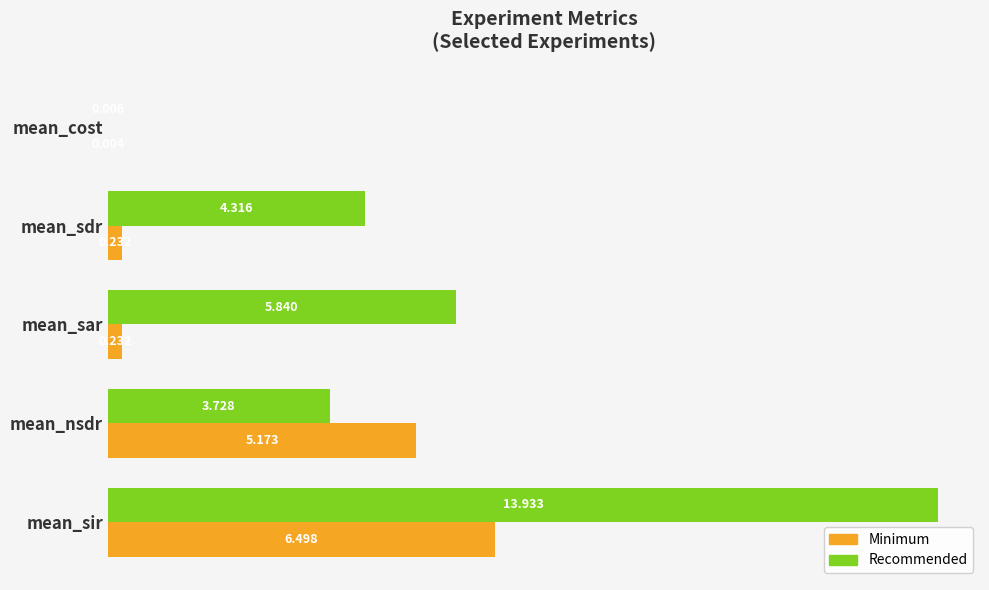

Which series has the largest range (max minus min)?

Recommended